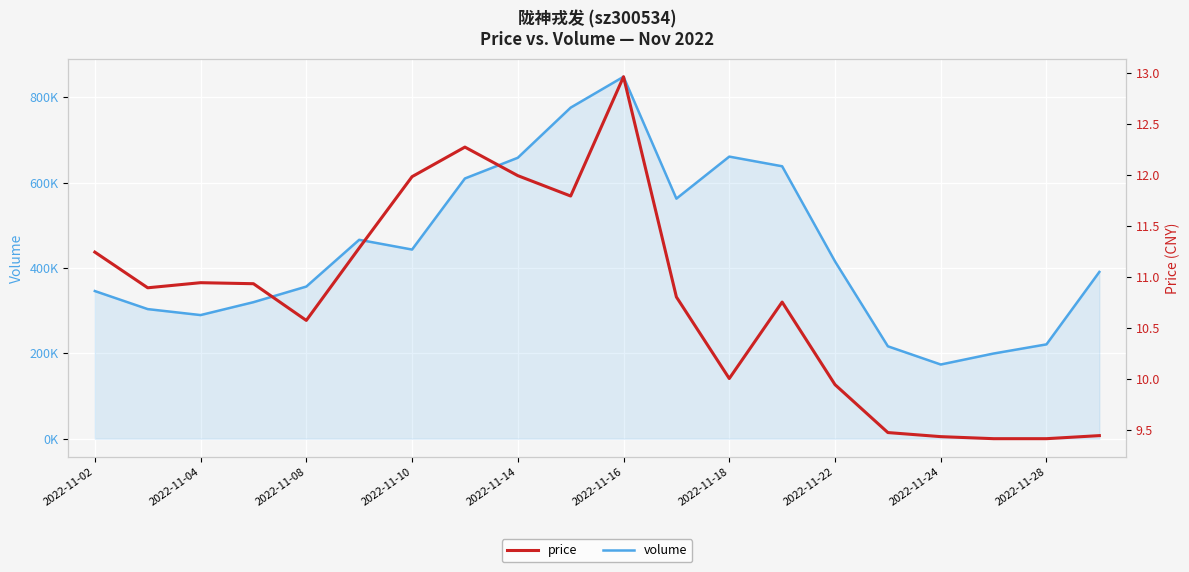

What is the difference between the highest and lowest values at 2022-11-24?

173734.6